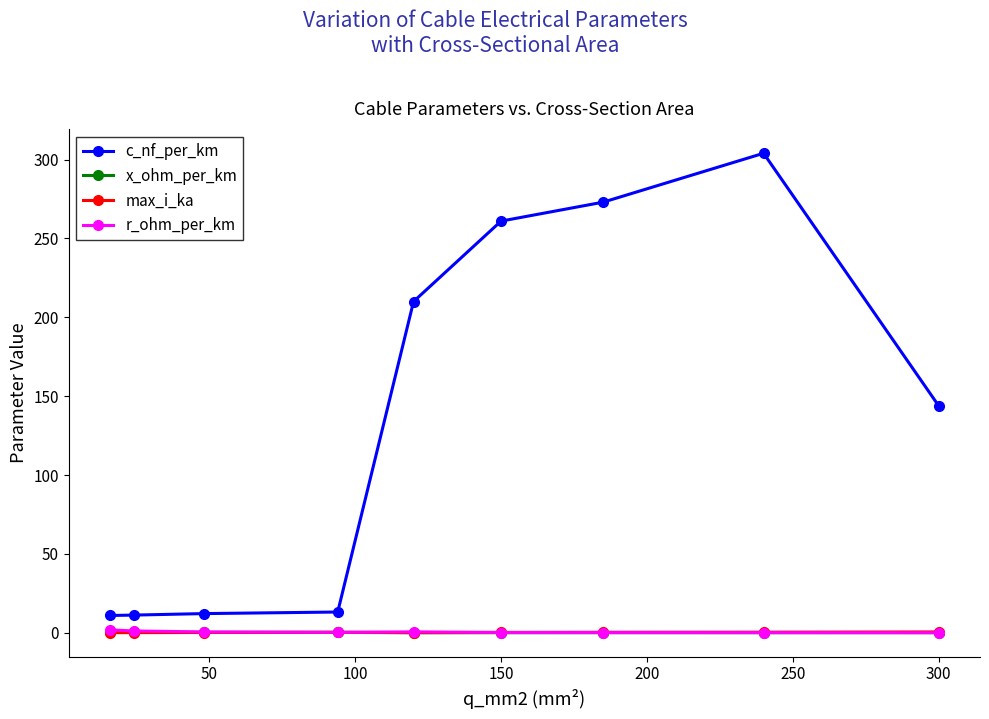

True or false: max_i_ka has more than 0 points higher than both neighbors.

True